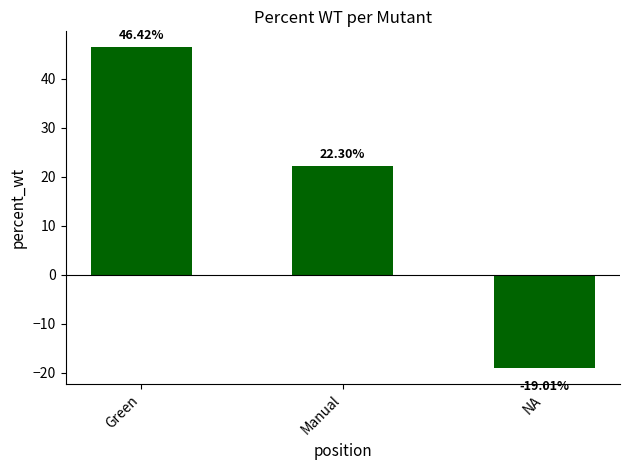

List the labels in order of value, smallest first.

NA, Manual, Green